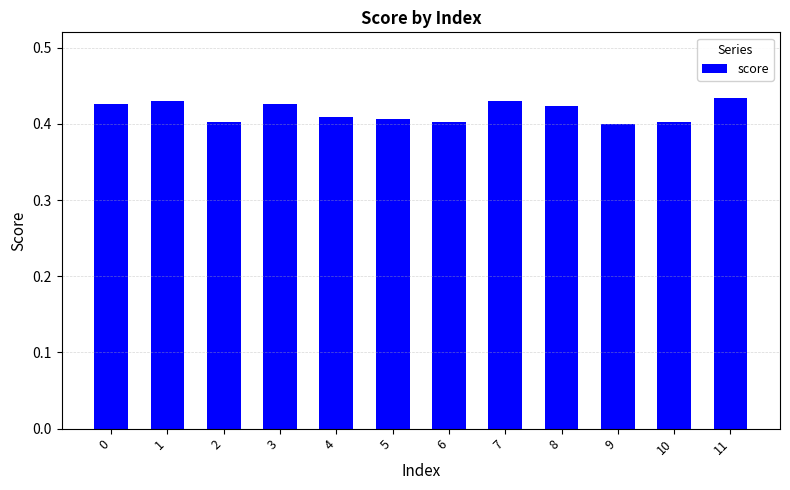

What is the sum of all values?

5.0